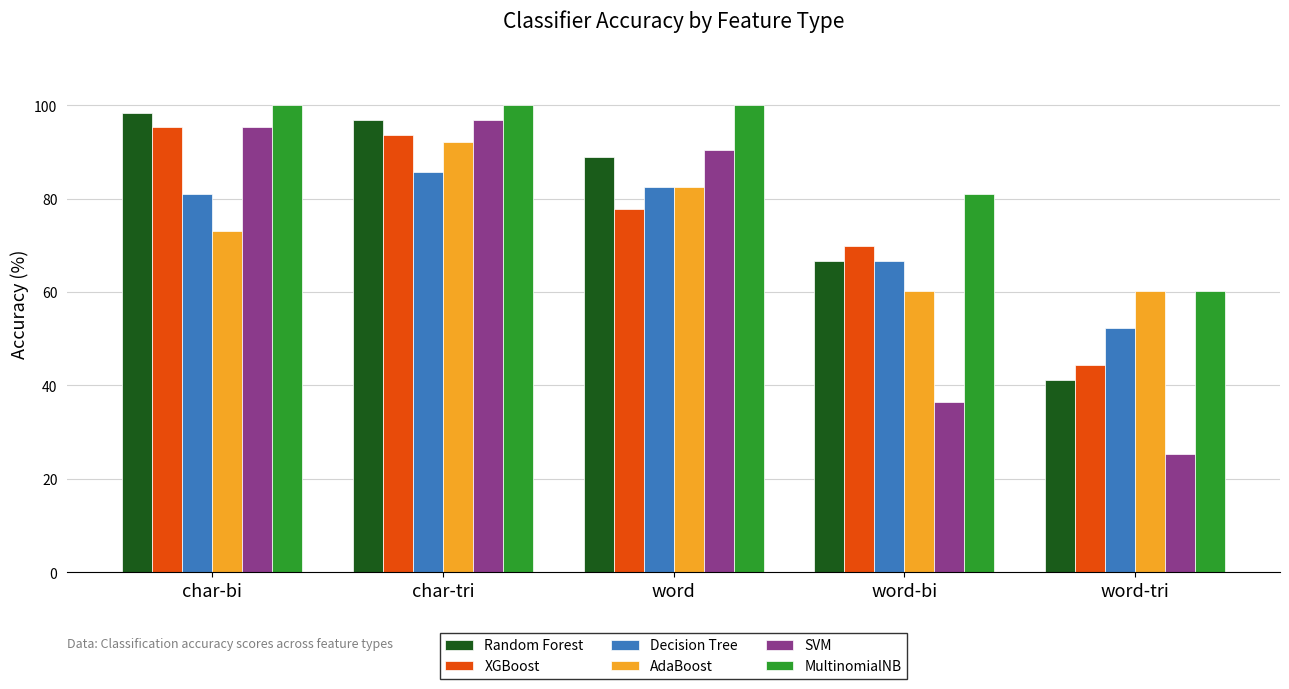

How many bars are there in total?

30